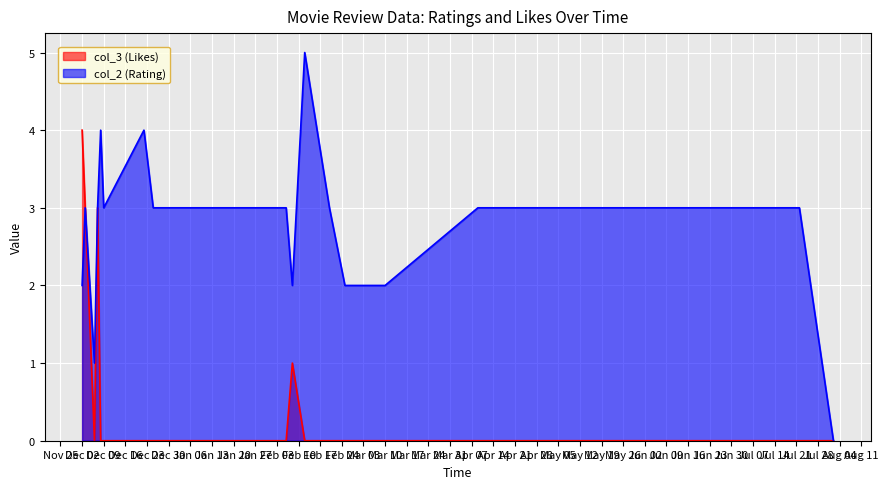

List the series in order of their overall mean, lowest first.

col_3 (Likes), col_2 (Rating)